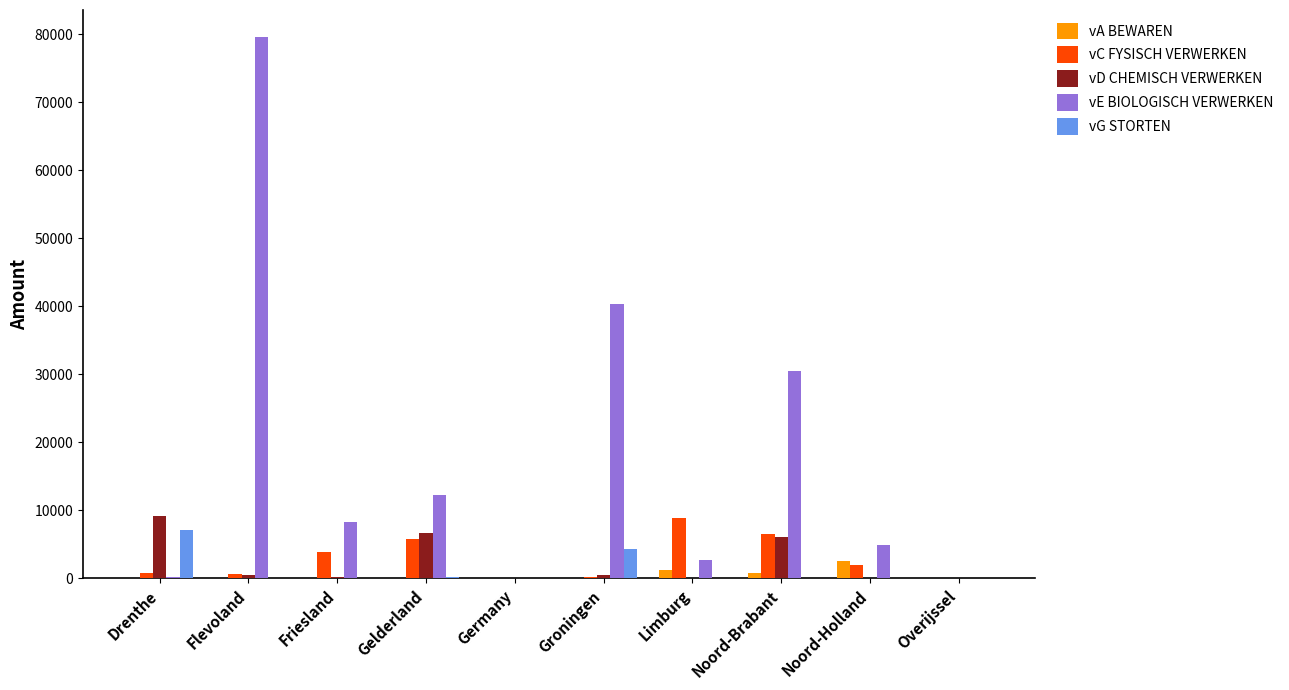

The vE BIOLOGISCH VERWERKEN series shows 12192.7 at Gelderland. True or false?

True